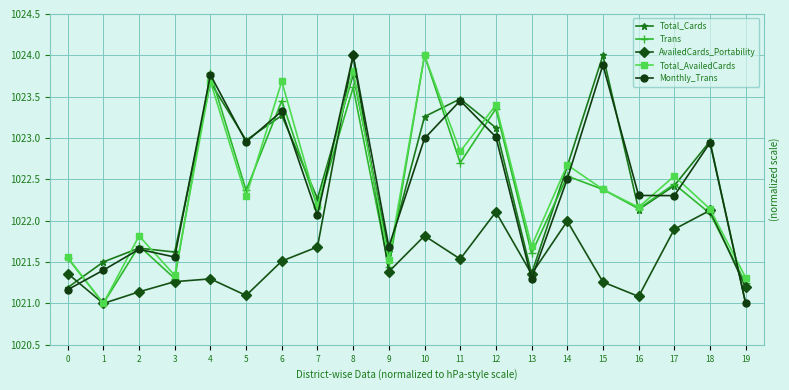

How many data points in Monthly_Trans are above 1022?

13